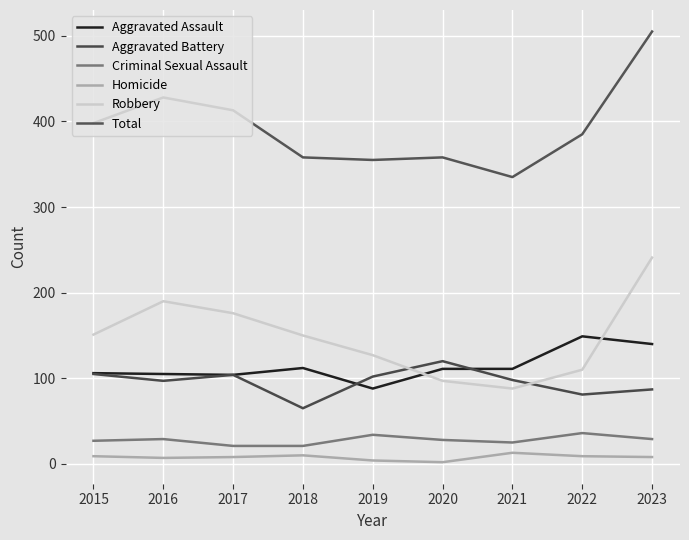

At which category does Homicide reach its first local valley?

2016